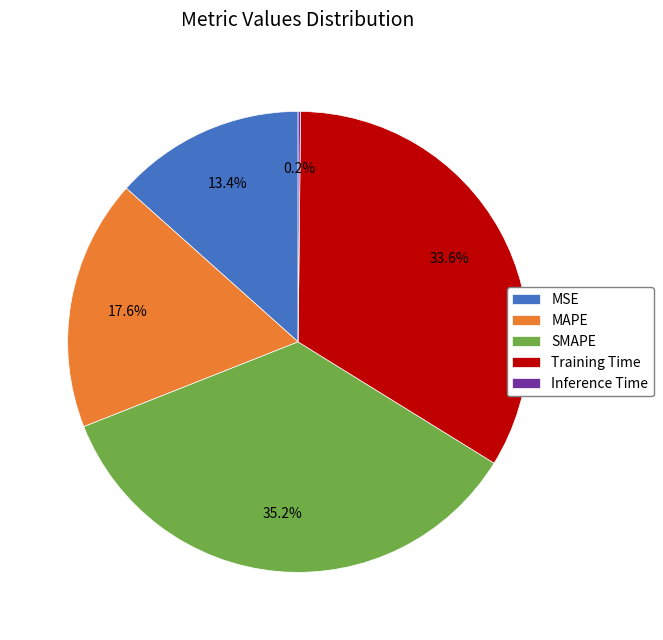

How much of the chart is everything except MSE?

86.6%